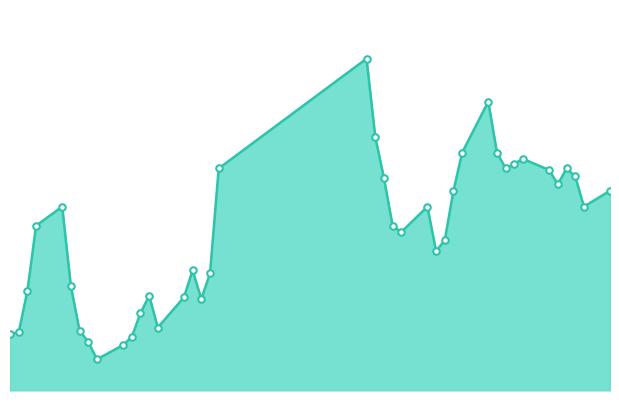

Is this an area chart (filled region under the line)?

Yes